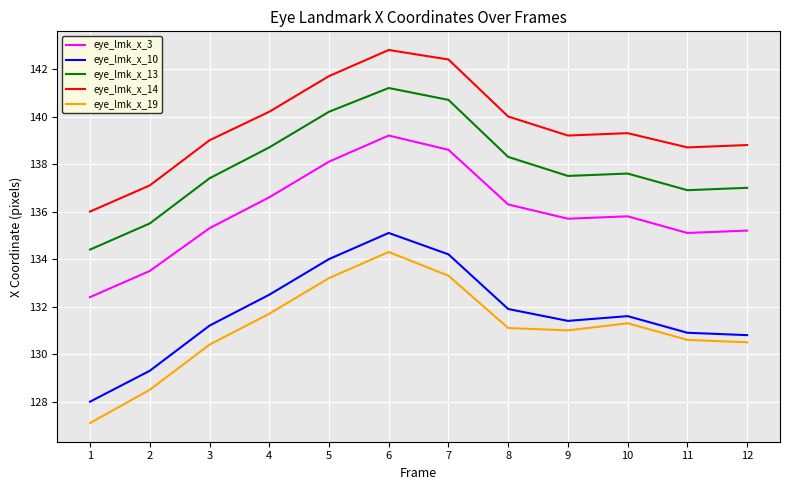

What is the maximum value shown in the chart?

142.8